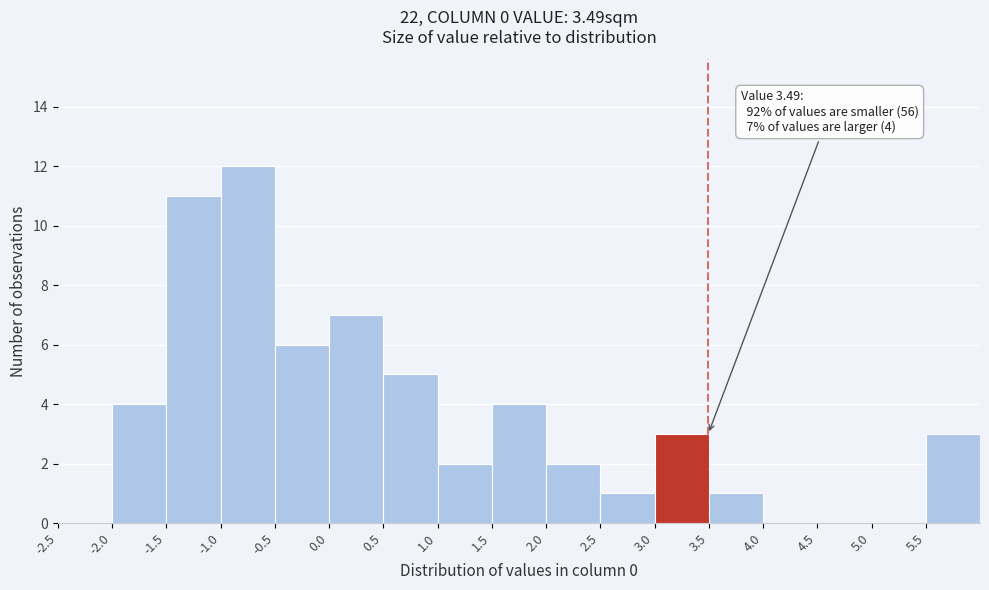

Over which range of the x-axis is the bar tallest?

-1.0 to -0.5